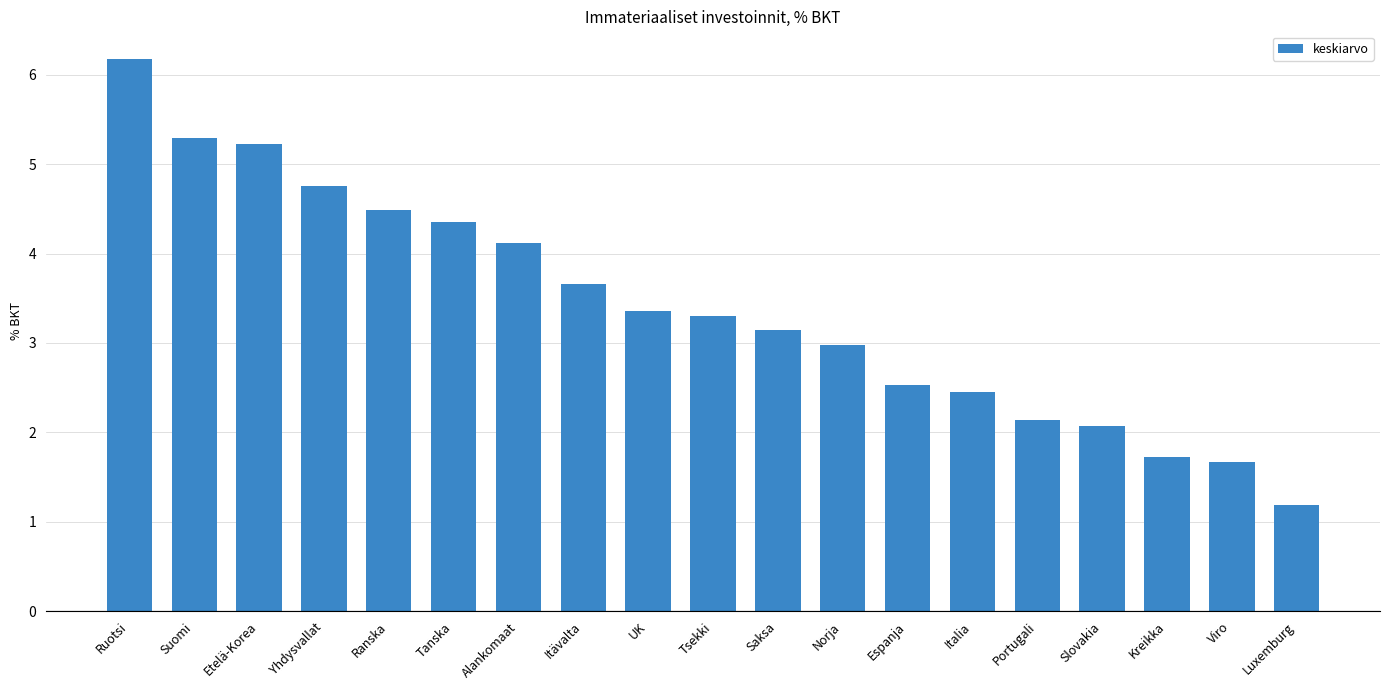

What position from the left is UK?

9